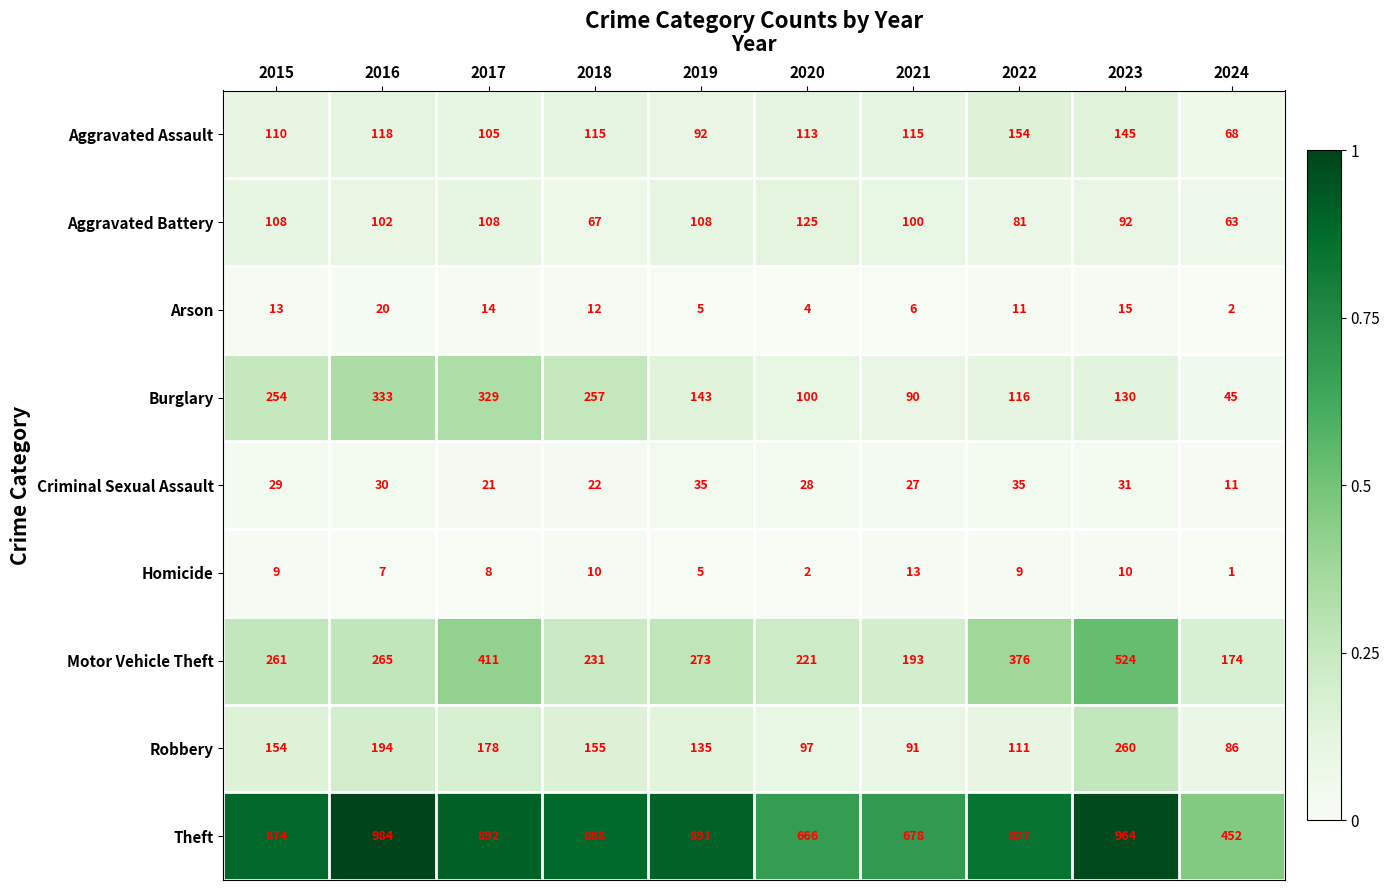

Which series has the widest spread of values?

Theft